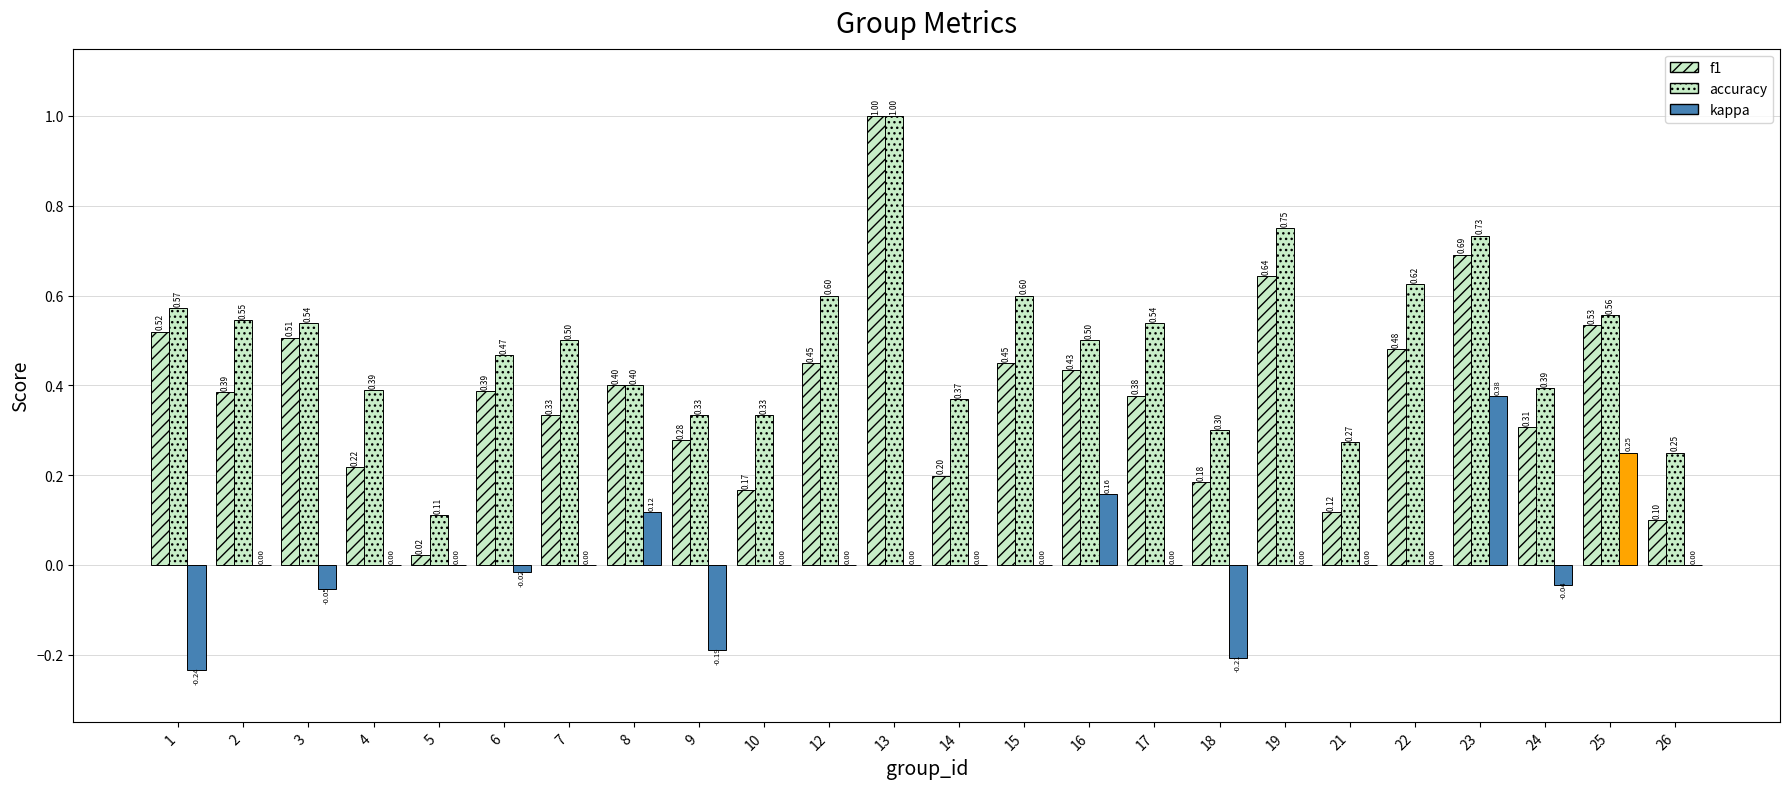

List the labels in order of accuracy value, largest first.

13, 19, 23, 22, 12, 15, 1, 25, 2, 3, 17, 7, 16, 6, 8, 24, 4, 14, 9, 10, 18, 21, 26, 5